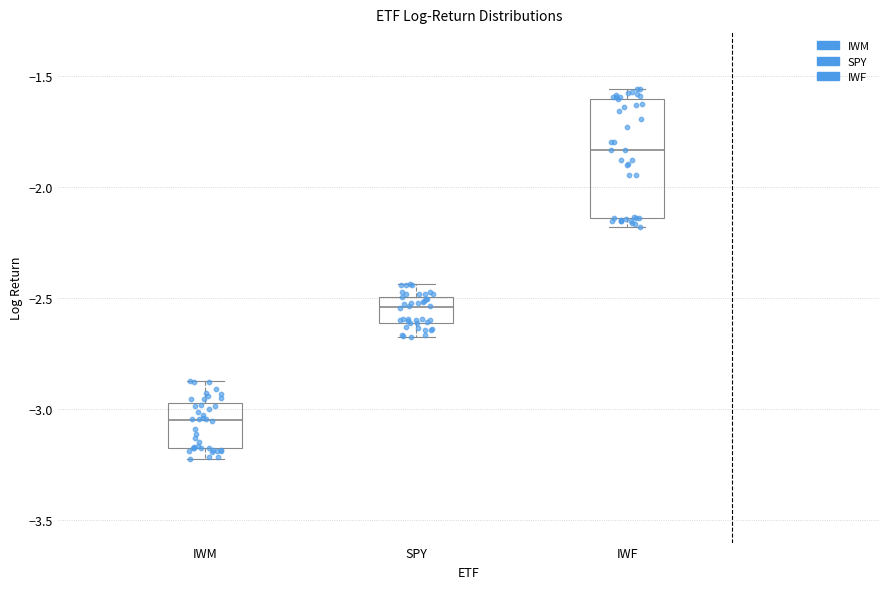

Reading left to right, transcribe this box plot: for each box, give where its median line is, the range the box spans, and where its two whiskers end, as read against the y-axis. The values are not printed on the chart, so give them approximately, as read against the axis.

IWM: median -3.05, box -3.15 to -2.95, whiskers -3.25 to -2.85
SPY: median -2.55, box -2.60 to -2.50, whiskers -2.70 to -2.45
IWF: median -1.85, box -2.15 to -1.60, whiskers -2.20 to -1.55